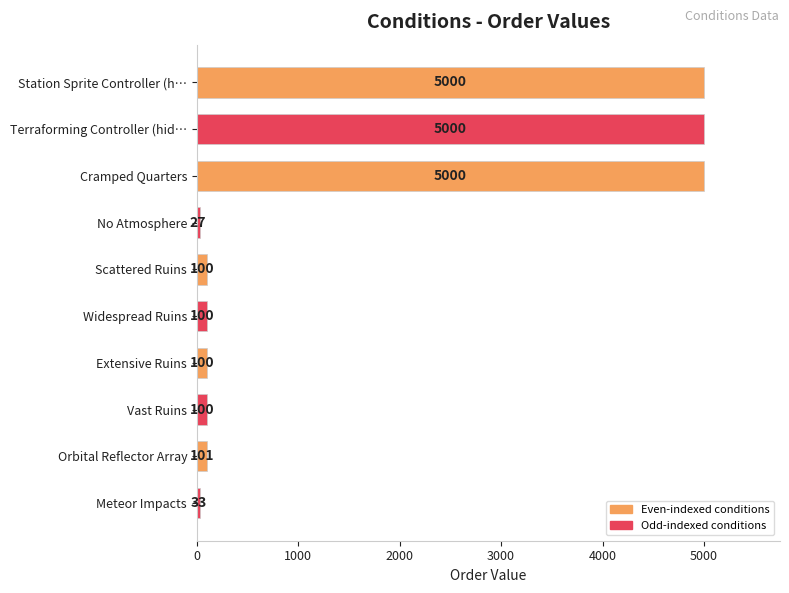

Is it true that the value at Meteor Impacts is 33?

True